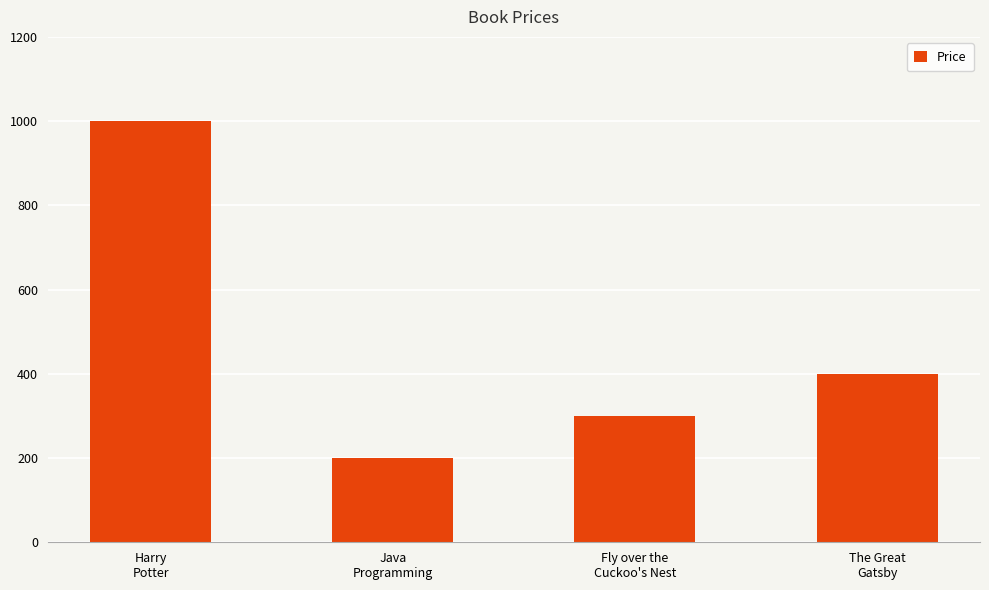

What is the label of the 4th bar from the right?

Harry
Potter